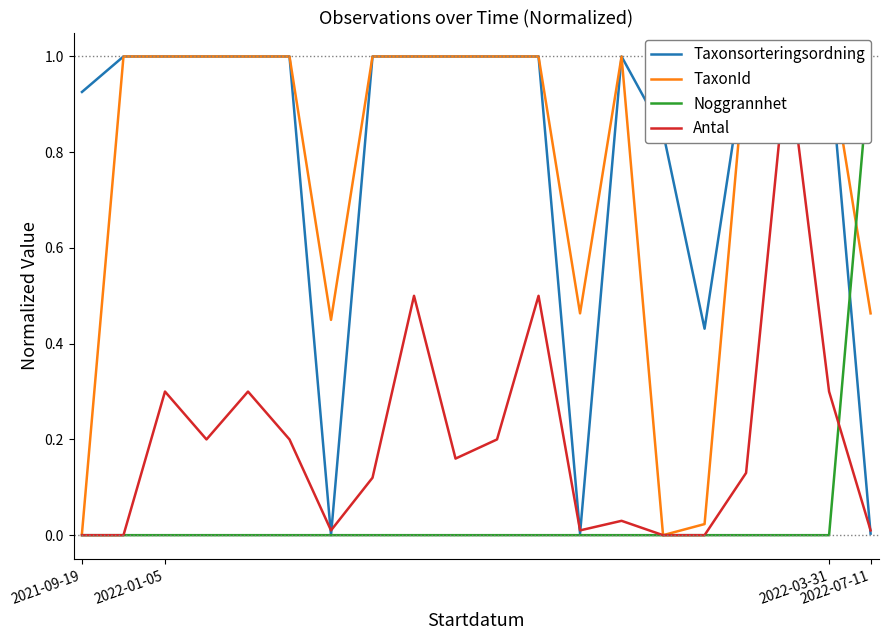

What is the value of the Taxonsorteringsordning point at the 17th from the left?

1.0